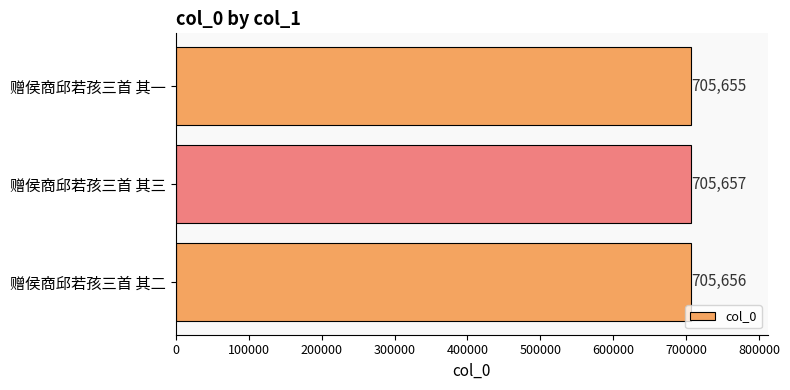

Are the bars grouped side by side (vs. stacked)?

No